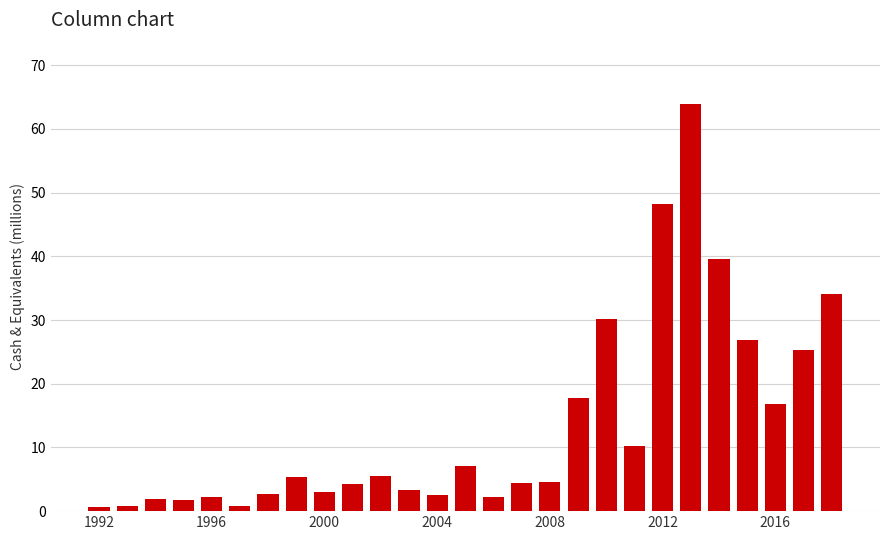

What is the sum of all values?

366.3